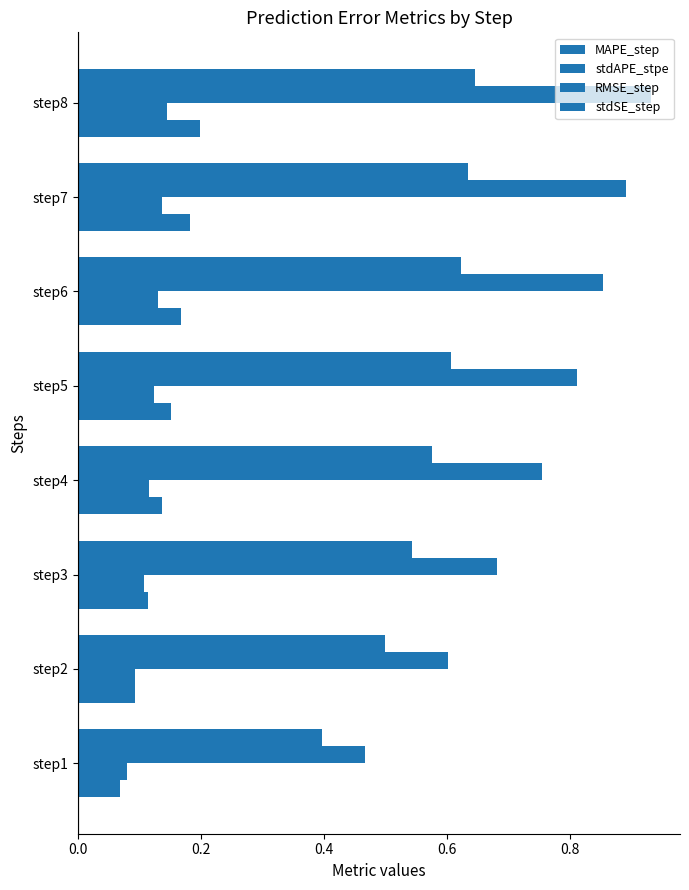

How many series are shown in this chart?

4